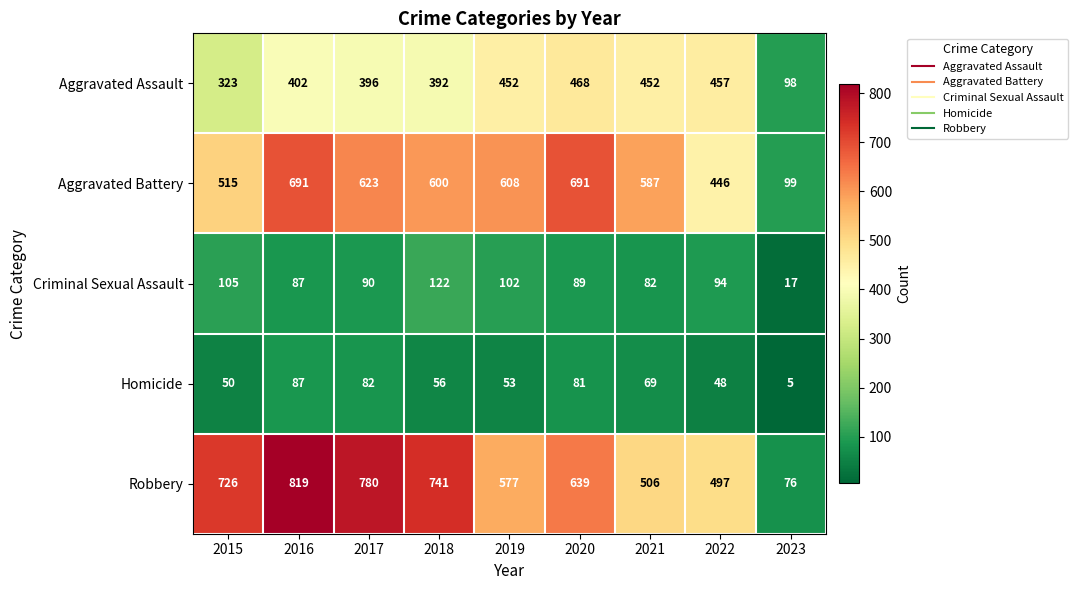

What is the difference between the second highest and minimum values in the Criminal Sexual Assault series?

88